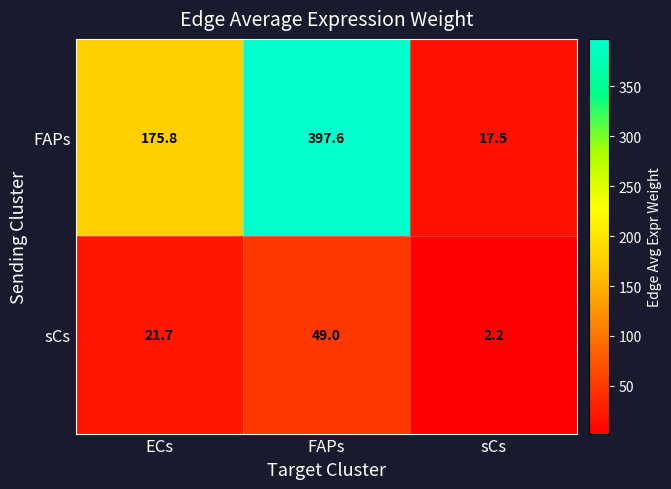

List the series in order of their overall mean, lowest first.

sCs, FAPs